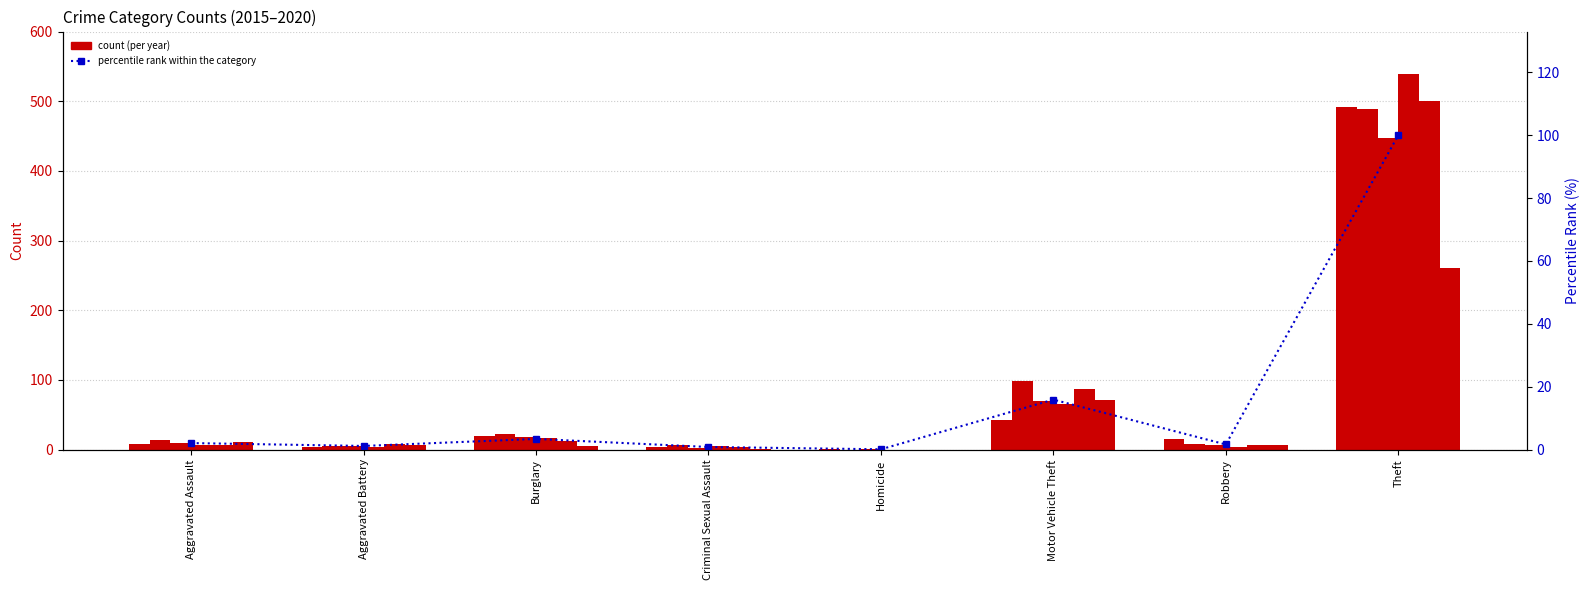

What is the change in value from Aggravated Assault to Robbery?

-0.4